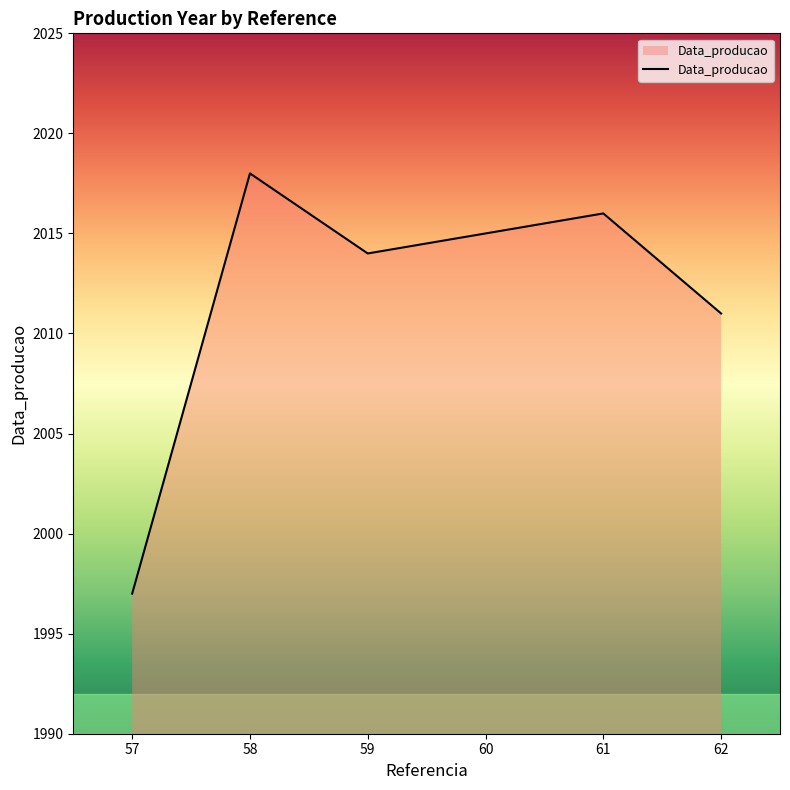

What is the sum of all values?

12071